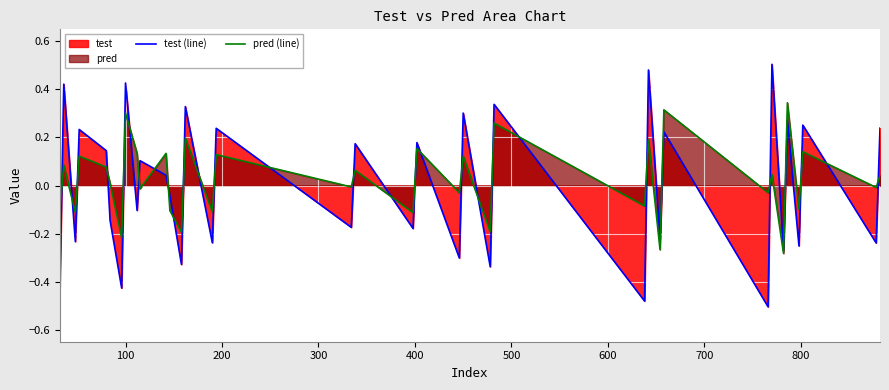

How many values in pred (line) are above zero?

19